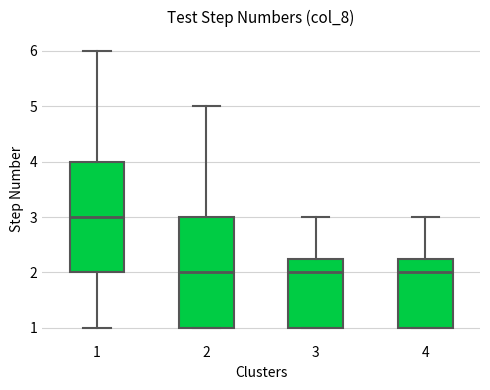

Reading left to right, read every box against the y-axis: the position of its median line, the range the box covers, and the ends of its whiskers. The values are not printed on the chart, so give them approximately, as read against the axis.

1: median 3.0, box 2.0 to 4.0, whiskers 1.0 to 6.0
2: median 2.0, box 1.0 to 3.0, whiskers 1.0 to 5.0
3: median 2.0, box 1.0 to 2.3, whiskers 1.0 to 3.0
4: median 2.0, box 1.0 to 2.3, whiskers 1.0 to 3.0